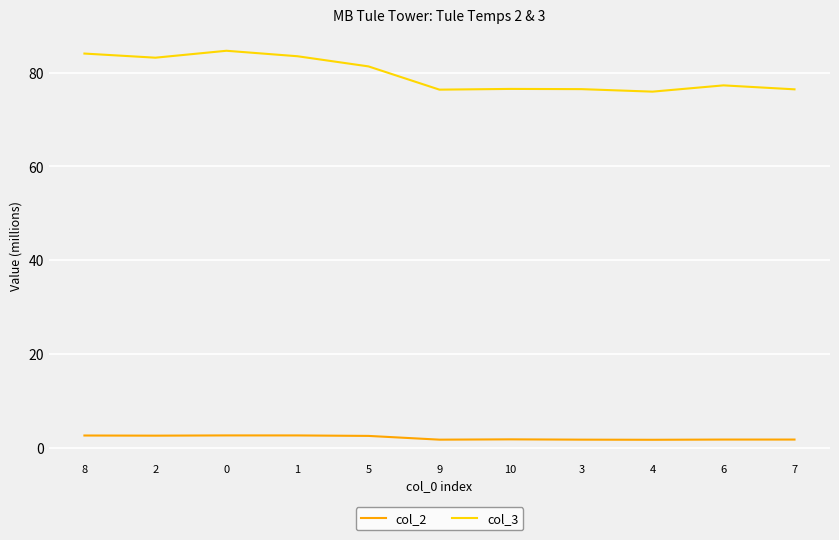

True or false: col_3 has a value of 84.0 at 8.

True